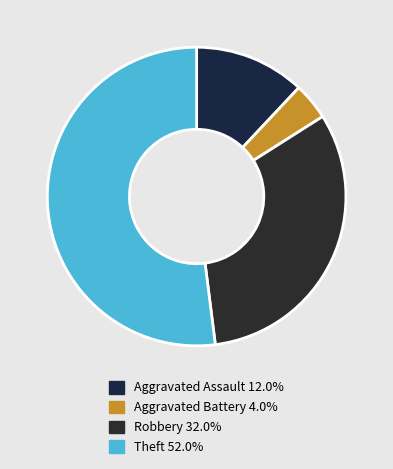

Is it true that Aggravated Assault is 18% of the pie?

False